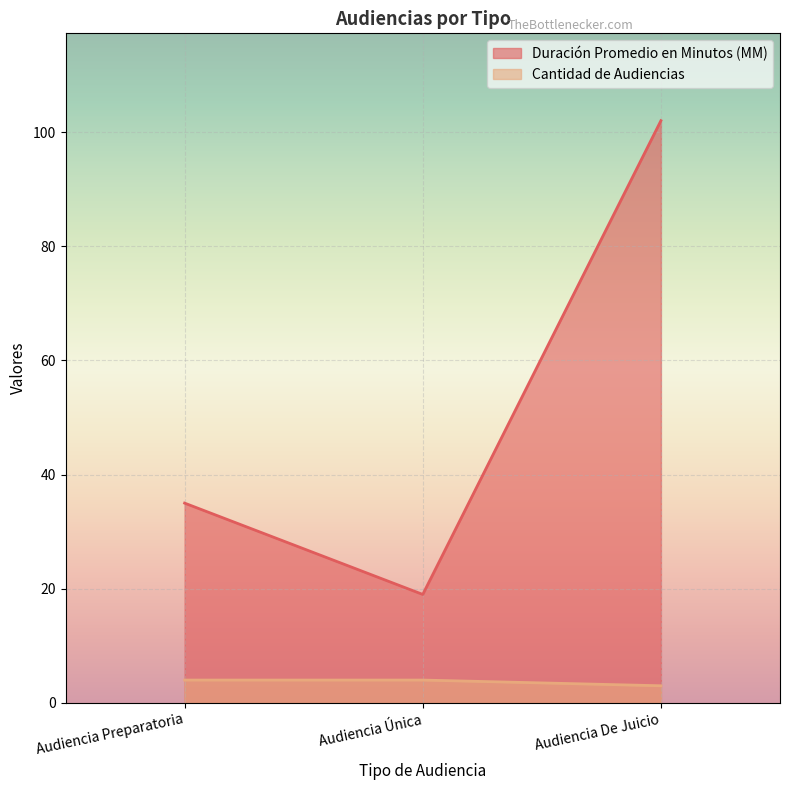

Reading left to right, list all the values displayed in this chart.

Duración Promedio en Minutos (MM): Audiencia Preparatoria=35	Audiencia Única=19	Audiencia De Juicio=102
Cantidad de Audiencias: Audiencia Preparatoria=4	Audiencia Única=4	Audiencia De Juicio=3